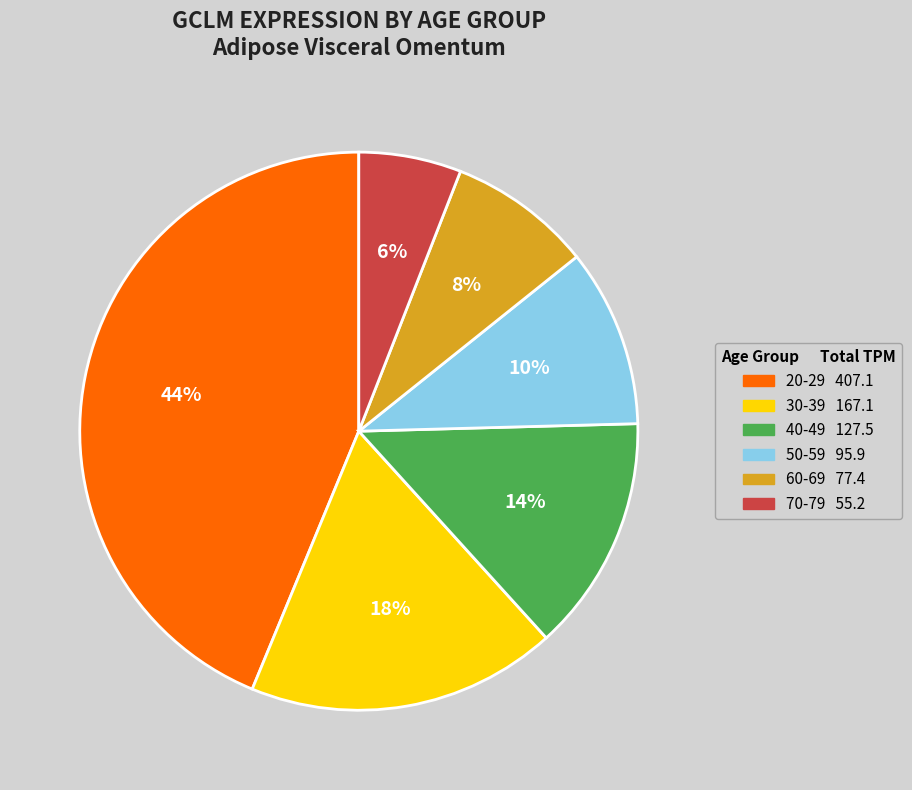

Is 40-49 the majority of the pie?

No